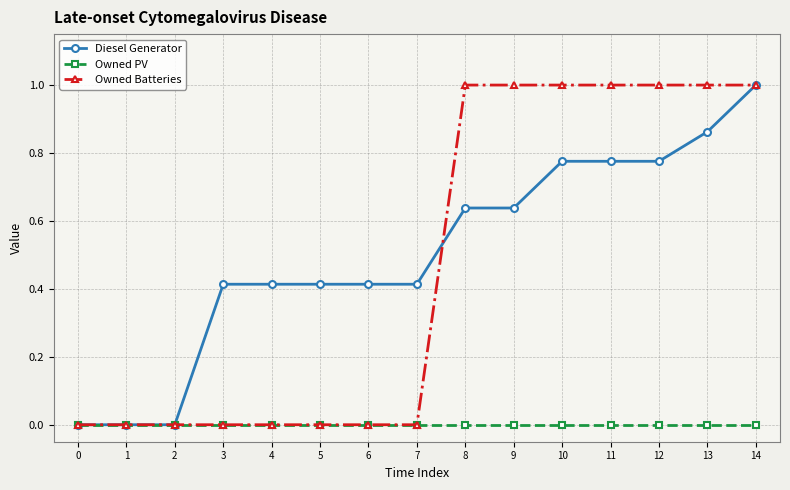

Between 7 and 9, which series saw the biggest shift?

Owned Batteries